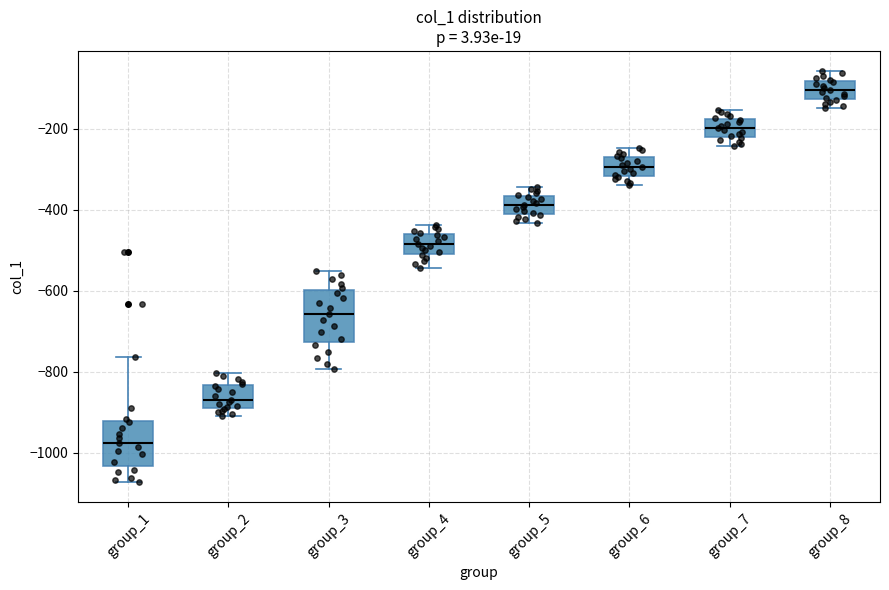

Which box has the lowest median line?

group_1